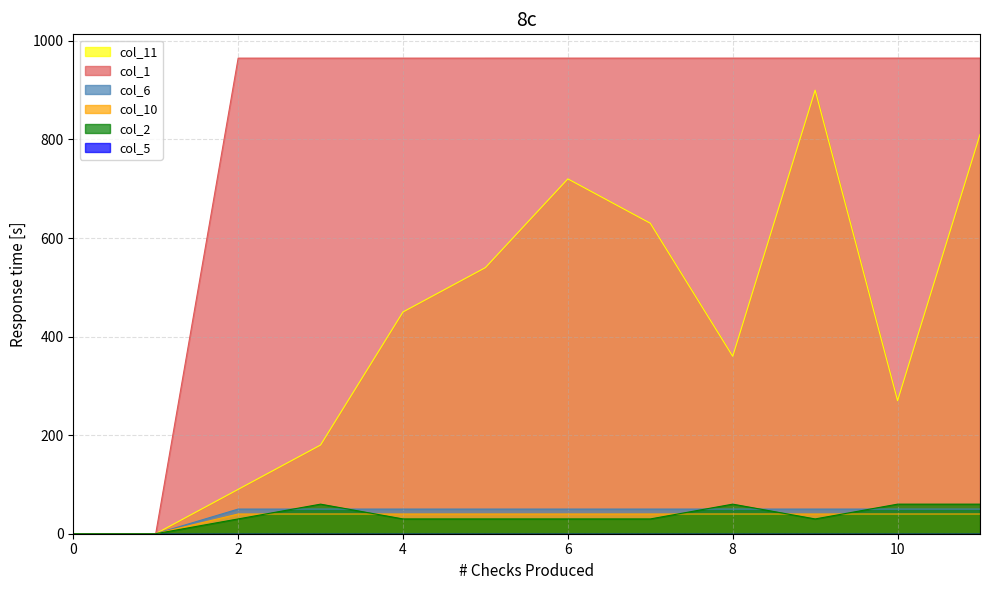

Between which two adjacent categories do col_2 and col_6 first intersect?

2 and 3